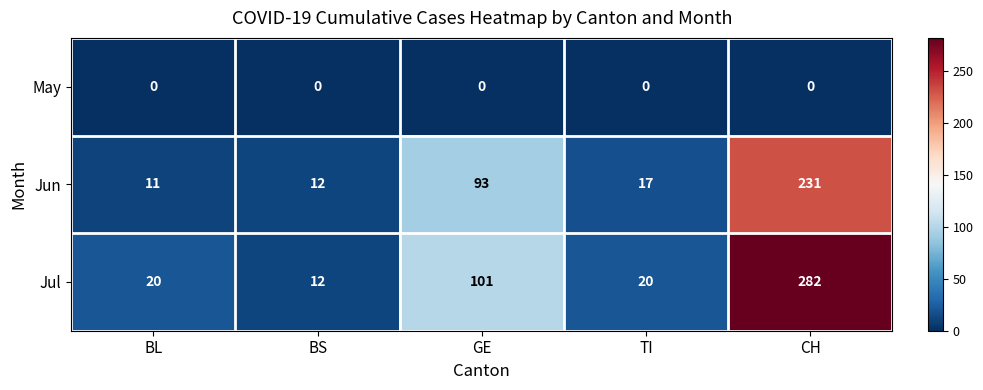

At GE, list the series in order from largest to smallest.

Jul, Jun, May